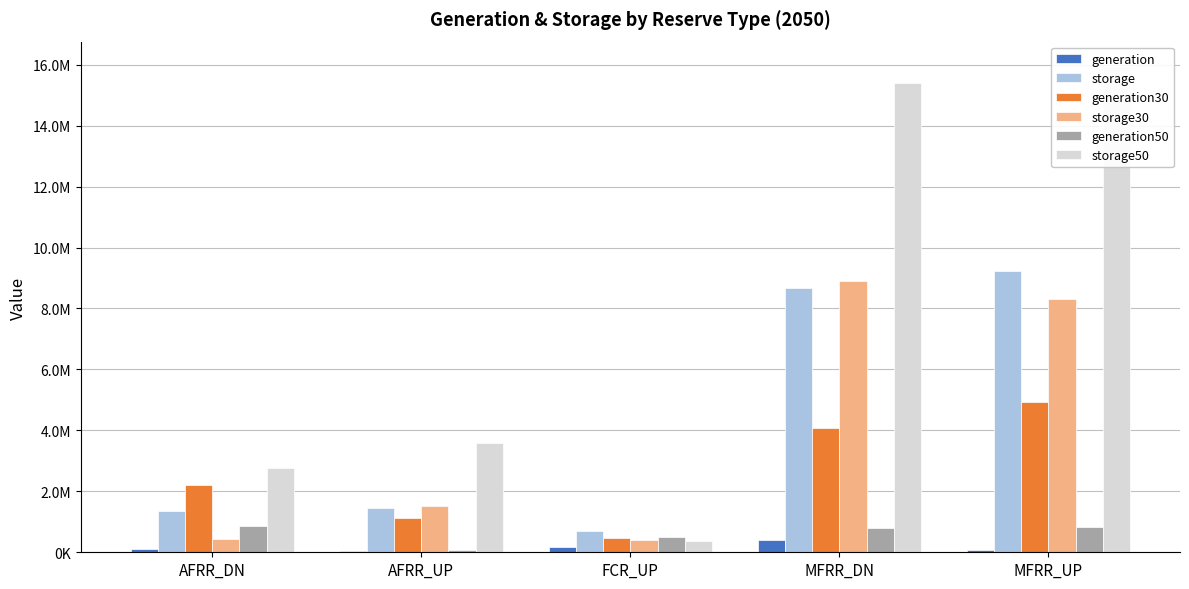

The generation50 series shows 109048.2 at FCR_UP. True or false?

False